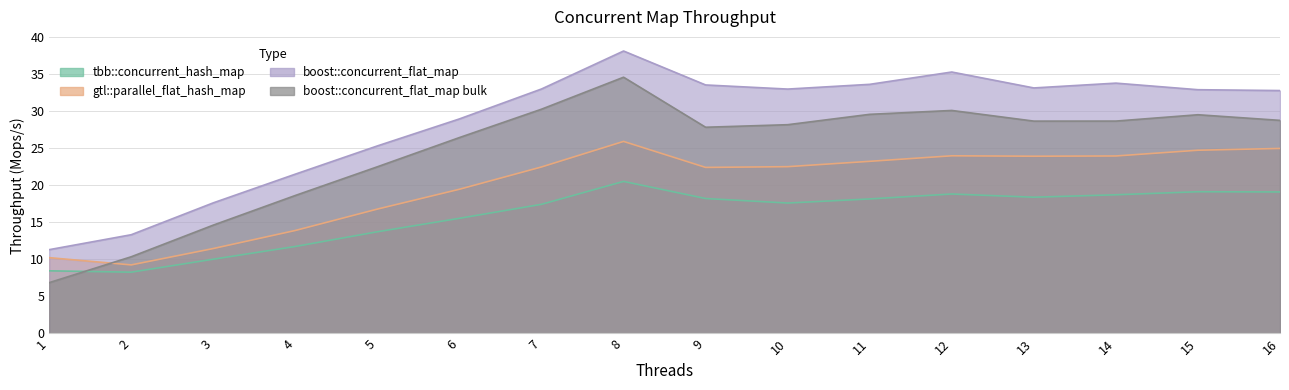

How many data points in gtl::parallel_flat_hash_map are less than 22?

6